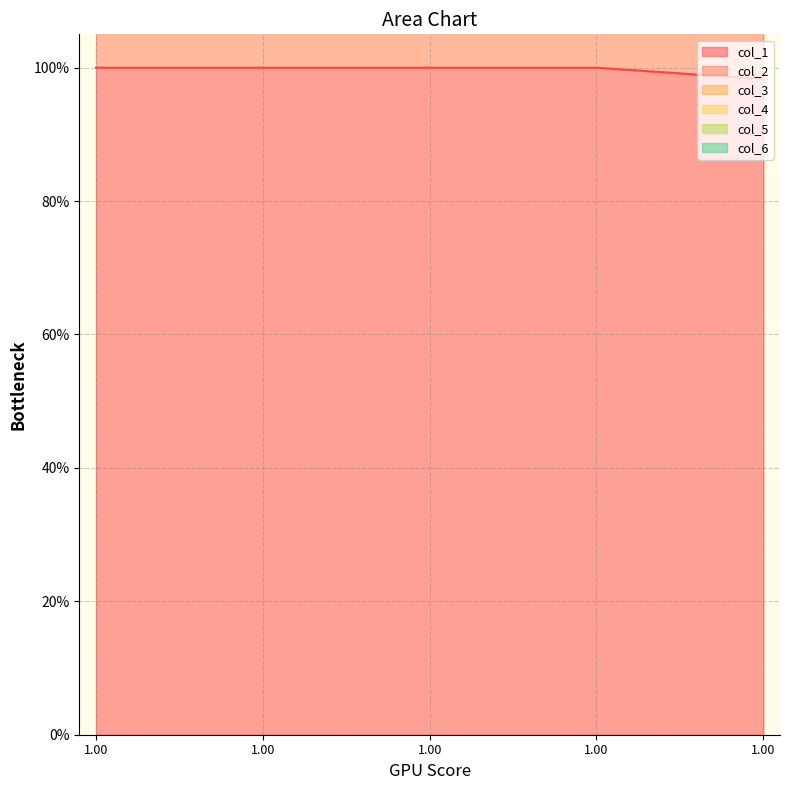

List the labels in order of col_4 value, largest first.

1.0, 1.0, 1.0, 1.0, 1.0